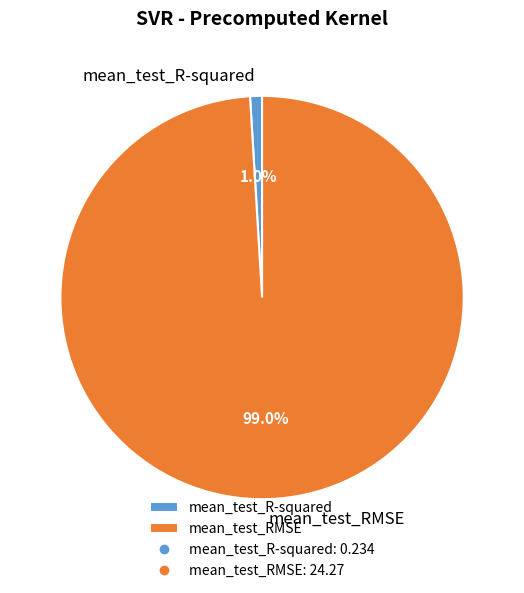

Is it true that mean_test_RMSE is 89% of the pie?

False